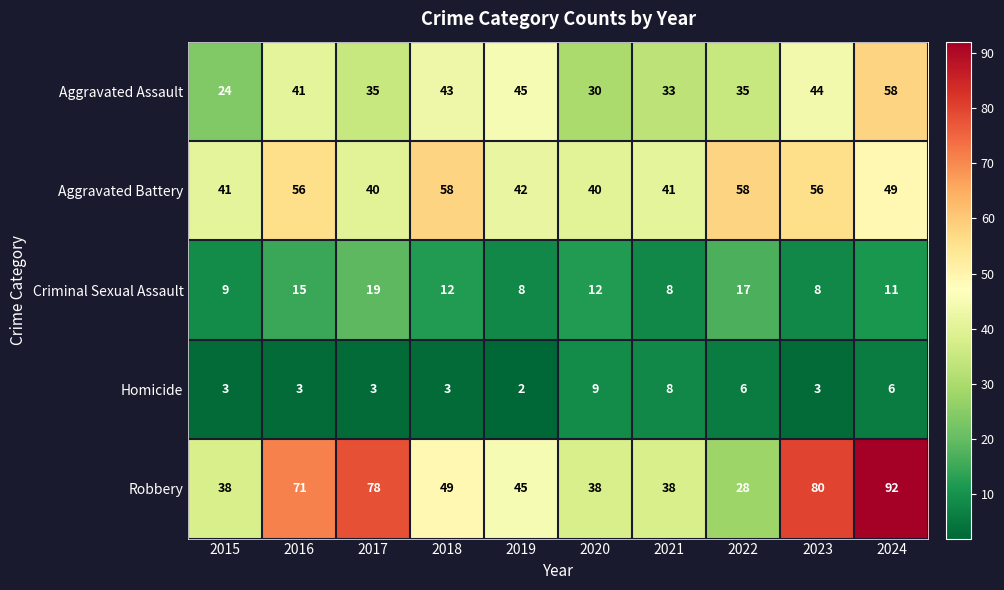

True or false: Robbery has a value of 45 at 2019.

True